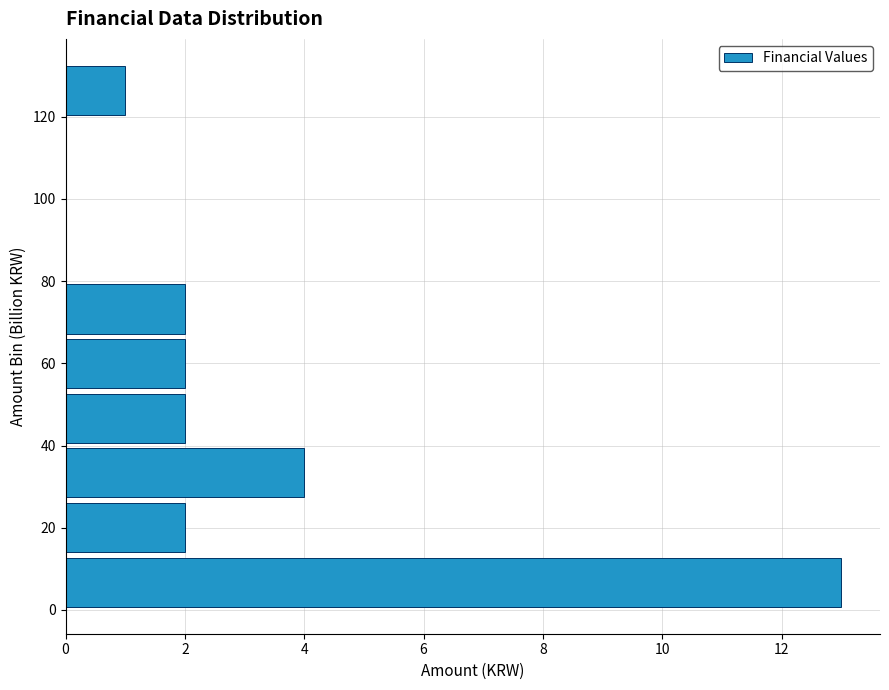

Over which range of the y-axis is the bar longest?

0 to 14